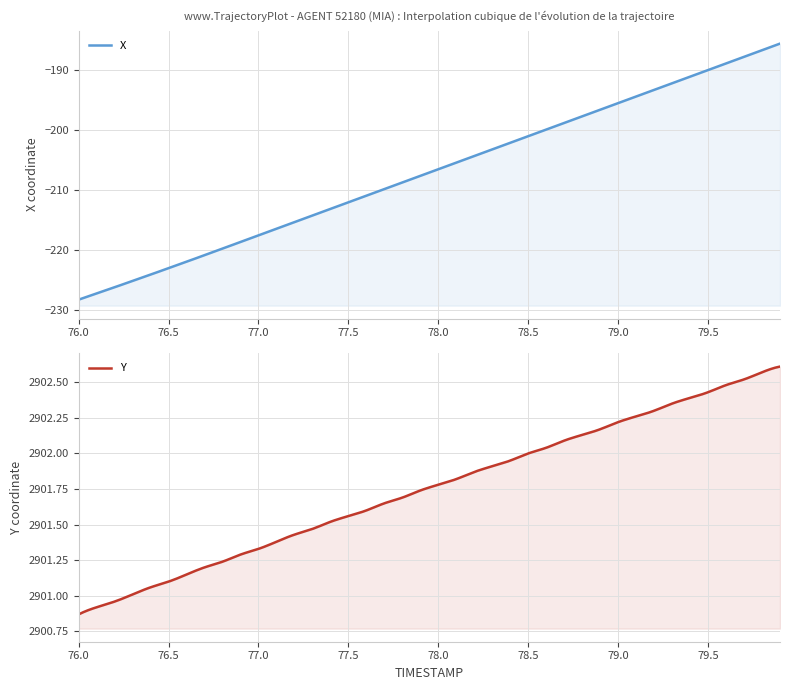

What value does the X series have at 18?

-208.8